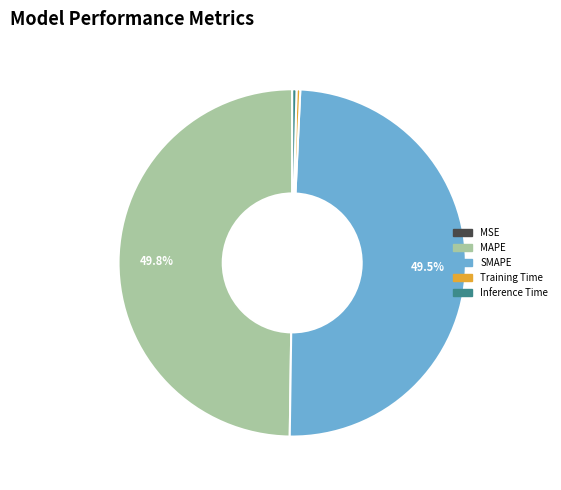

Does SMAPE account for over 50% of the chart?

No